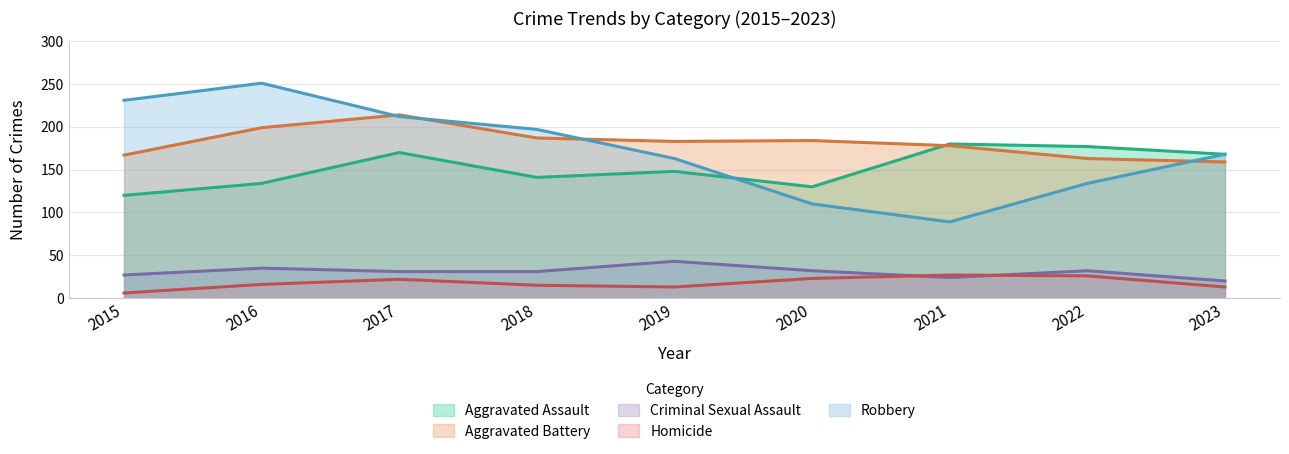

What is the minimum value for Homicide?

6